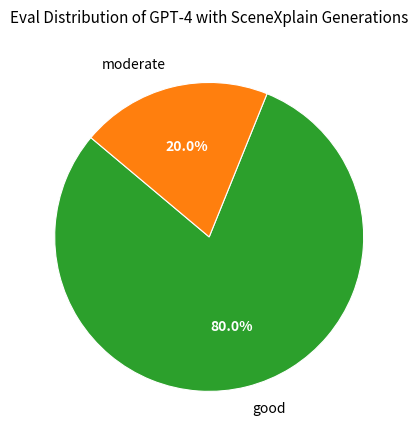

Which category has the smallest portion of the pie?

moderate